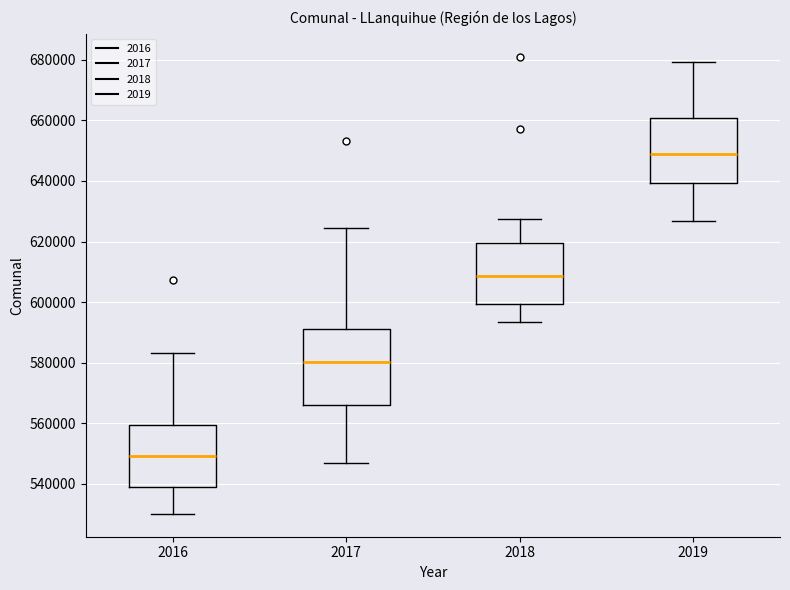

Where does the lower whisker of the box at x = 2017 end on the y-axis? The values are not printed on the chart, so give them approximately, as read against the axis.

546000